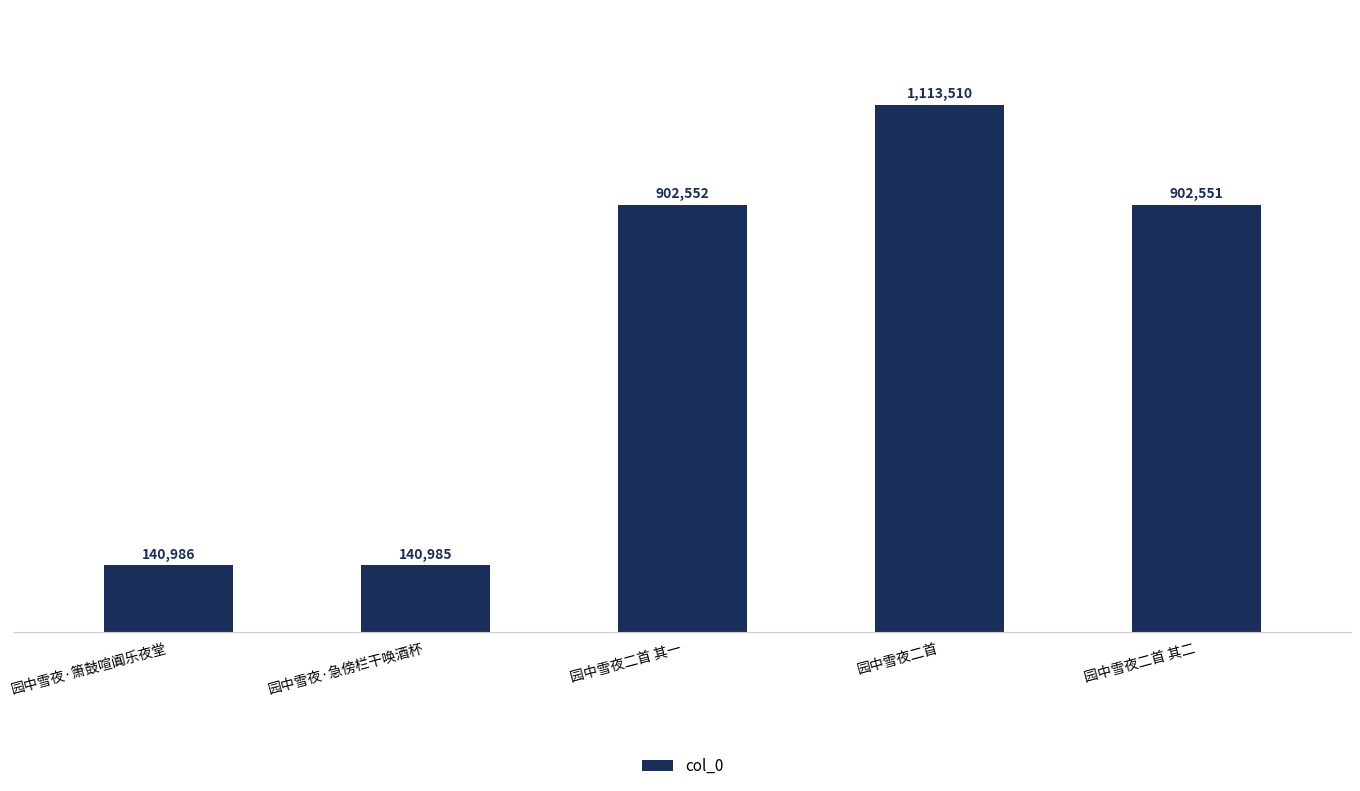

What is the ratio of the value at 园中雪夜二首 to the value at 园中雪夜·急傍栏干唤酒杯?

7.9